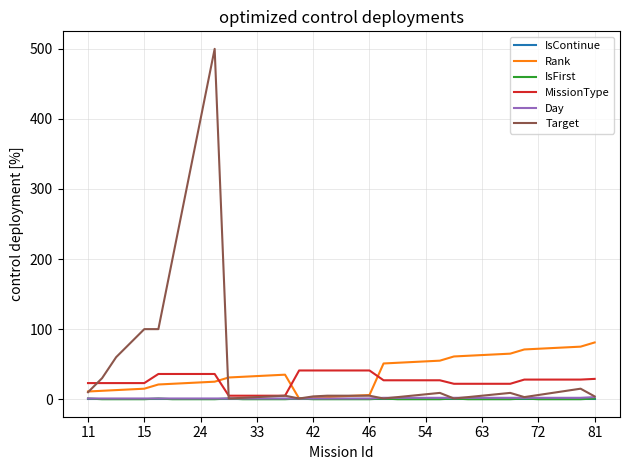

What is the maximum value shown in the chart?

500